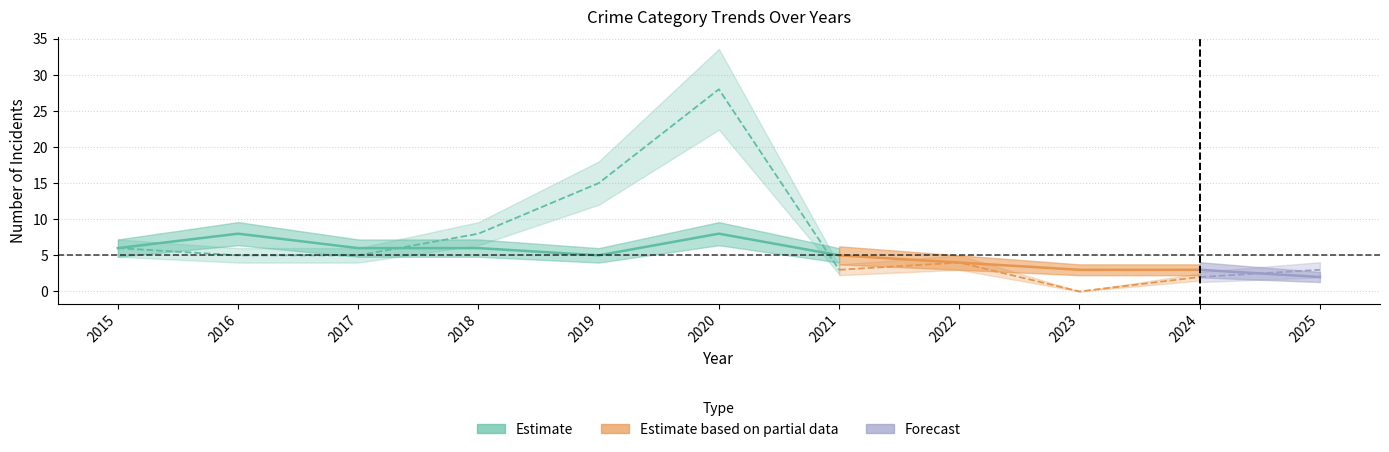

Which category has the lowest value in the Theft series?

2023